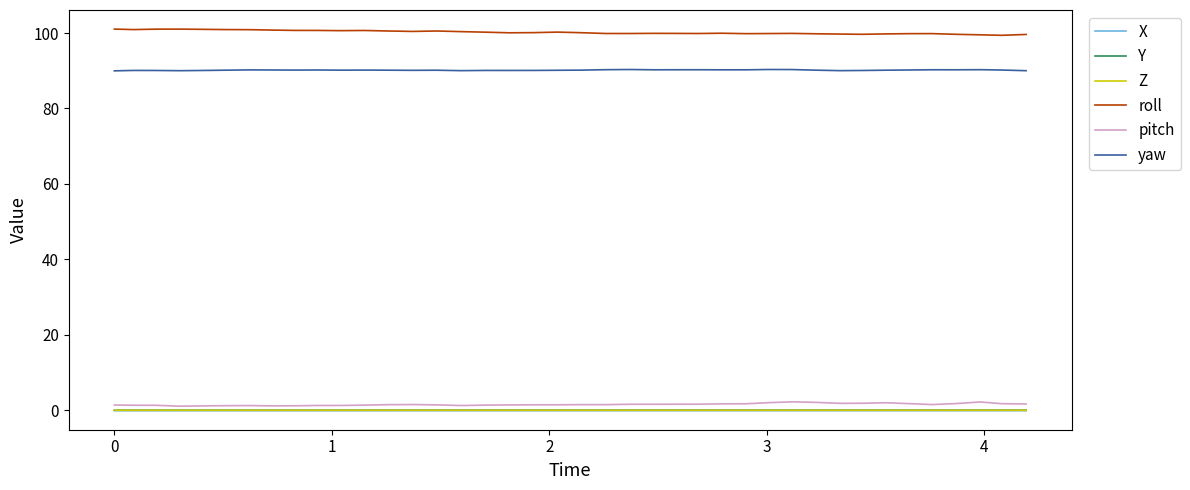

True or false: X and Y intersect in this chart.

False